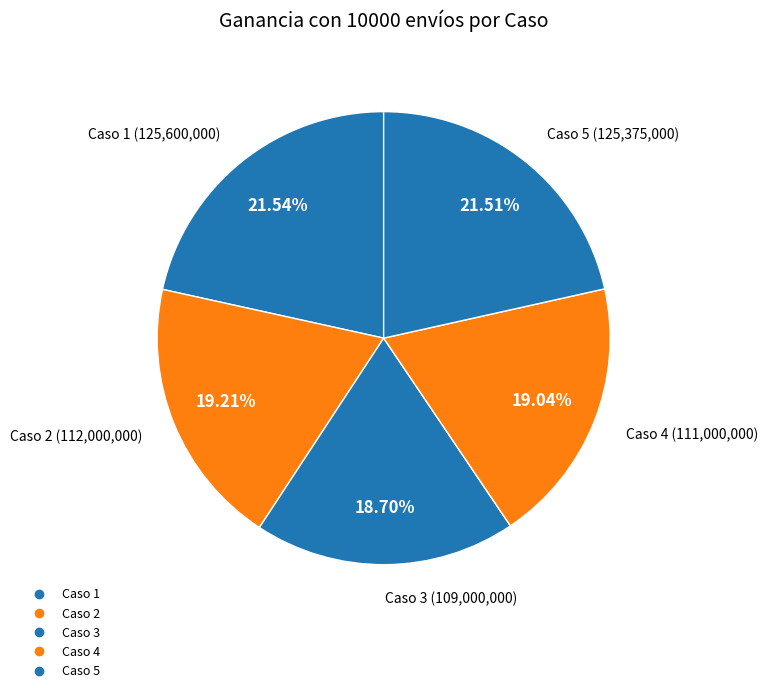

To the nearest percent, what is the difference between the largest and smallest slice percentages?

3%